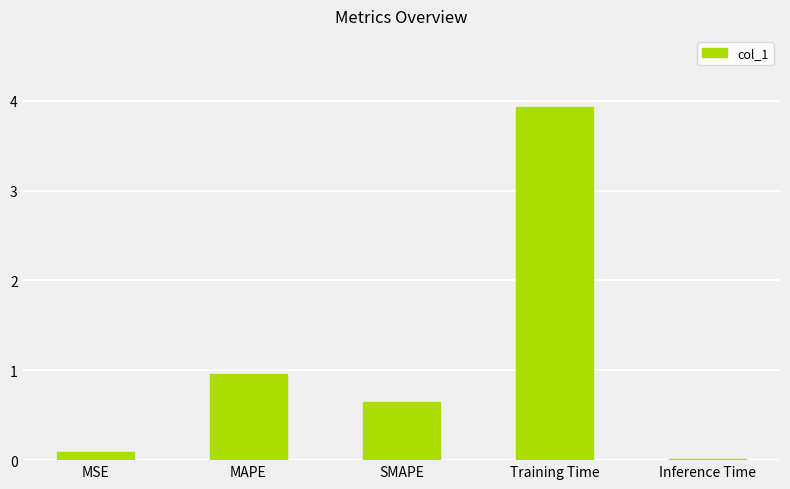

The chart shows a value of 1.7 at MAPE. True or false?

False